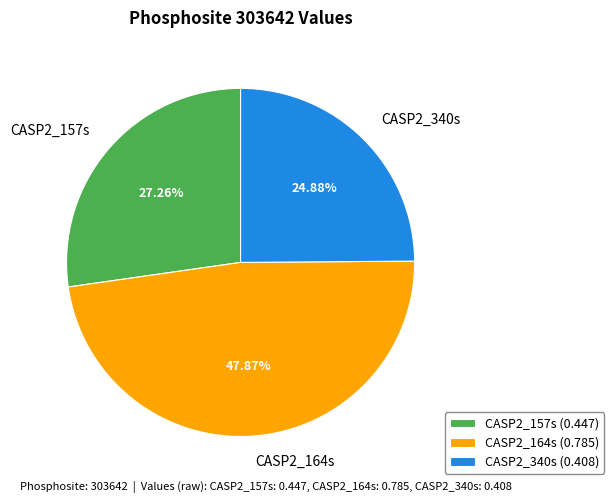

To the nearest percent, what is the average slice percentage?

33%